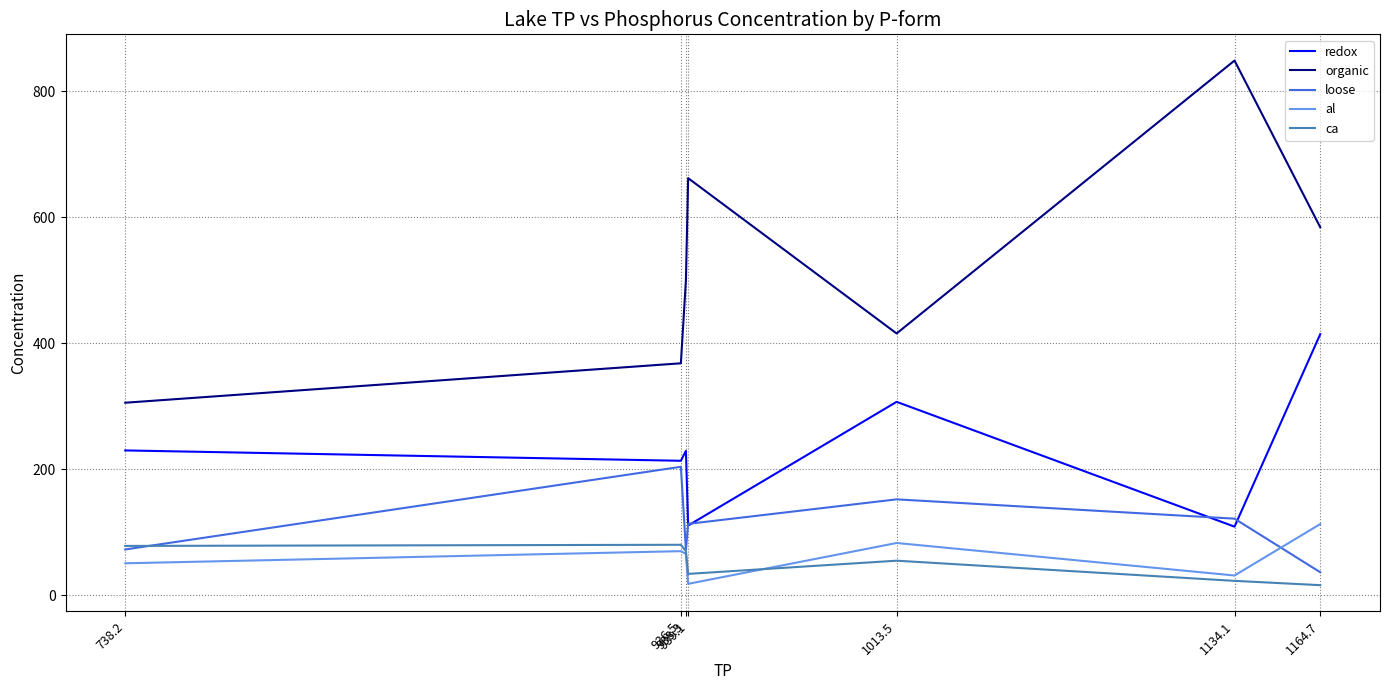

What is the difference between the maximum and minimum values in the al series?

94.8